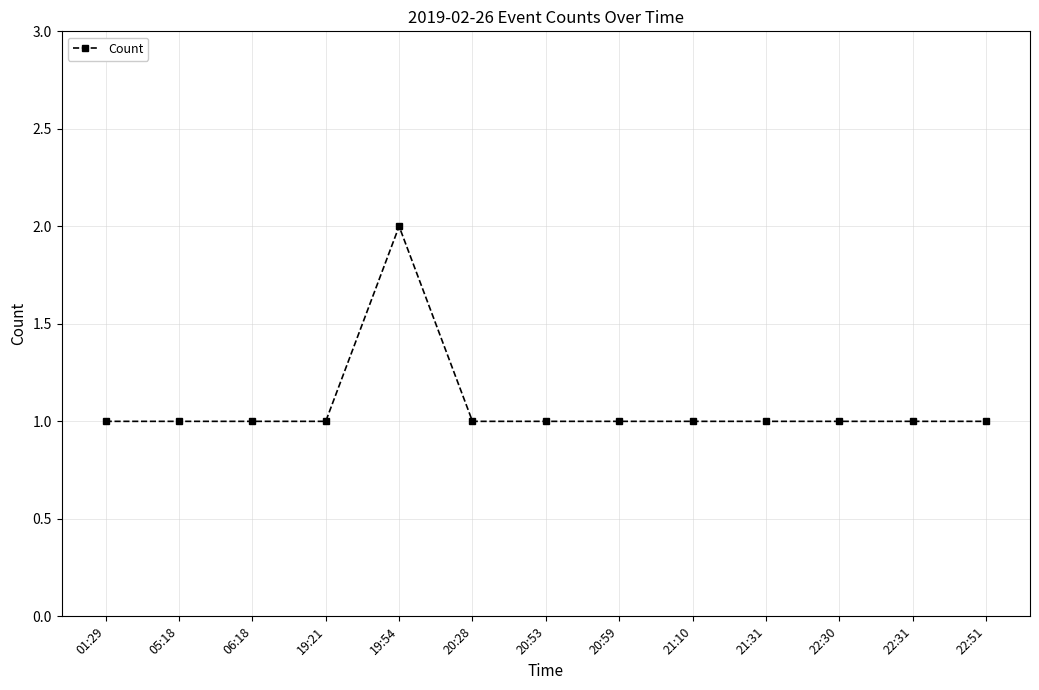

How many lines are shown in the chart?

1